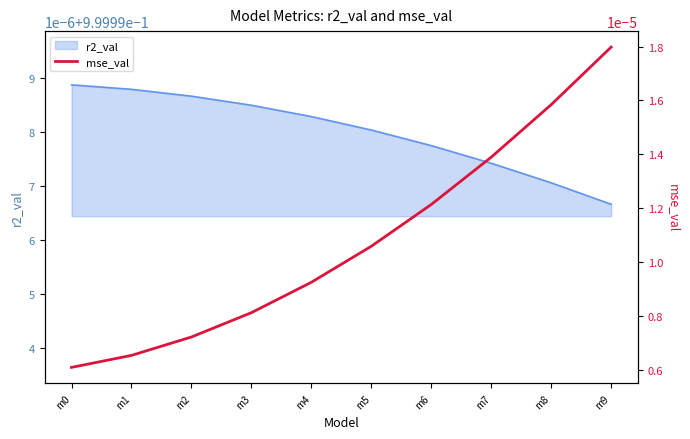

List the labels in order of value, largest first.

m9, m8, m7, m6, m5, m4, m3, m2, m1, m0